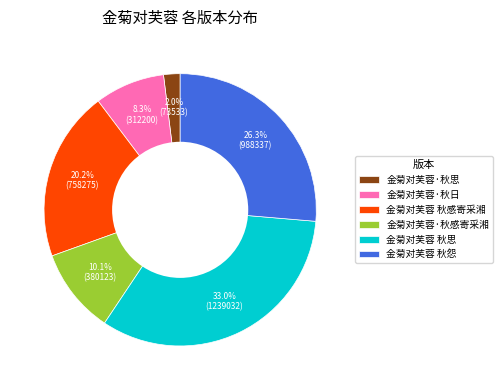

The 金菊对芙蓉·秋日 slice represents 21% of the pie. True or false?

False